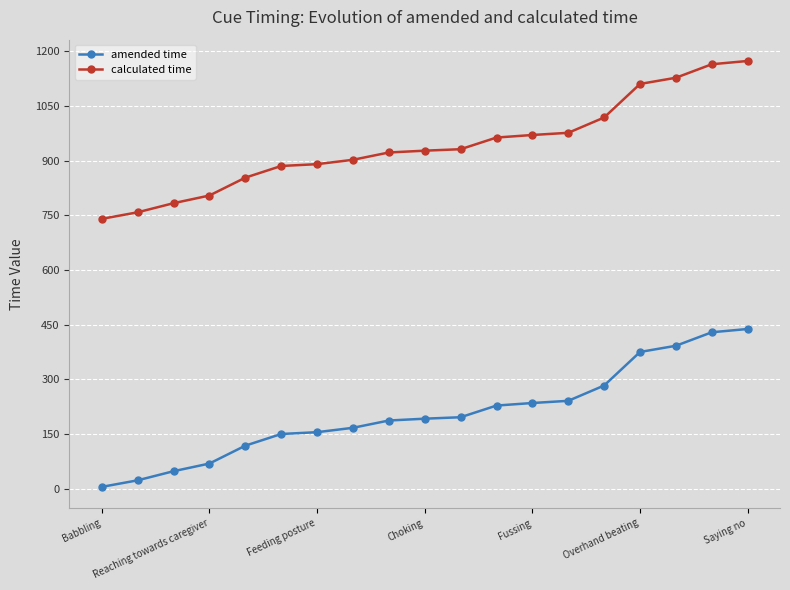

What is the value of the calculated time point at the 17th from the left?

1127